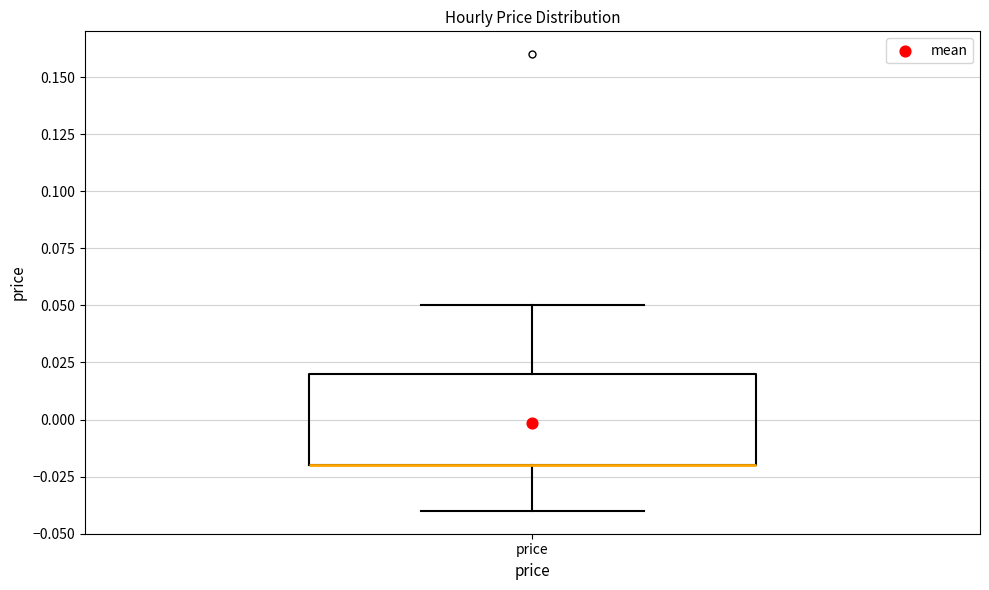

Where does the lower whisker of the box for price end on the y-axis? The values are not printed on the chart, so give them approximately, as read against the axis.

-0.04